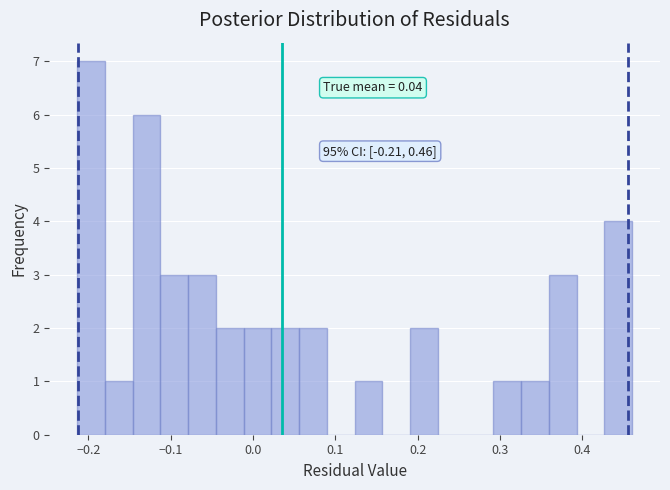

Around what value on the x-axis is the tallest bar? Give the approximate position of its centre, as read against the axis.

-0.20